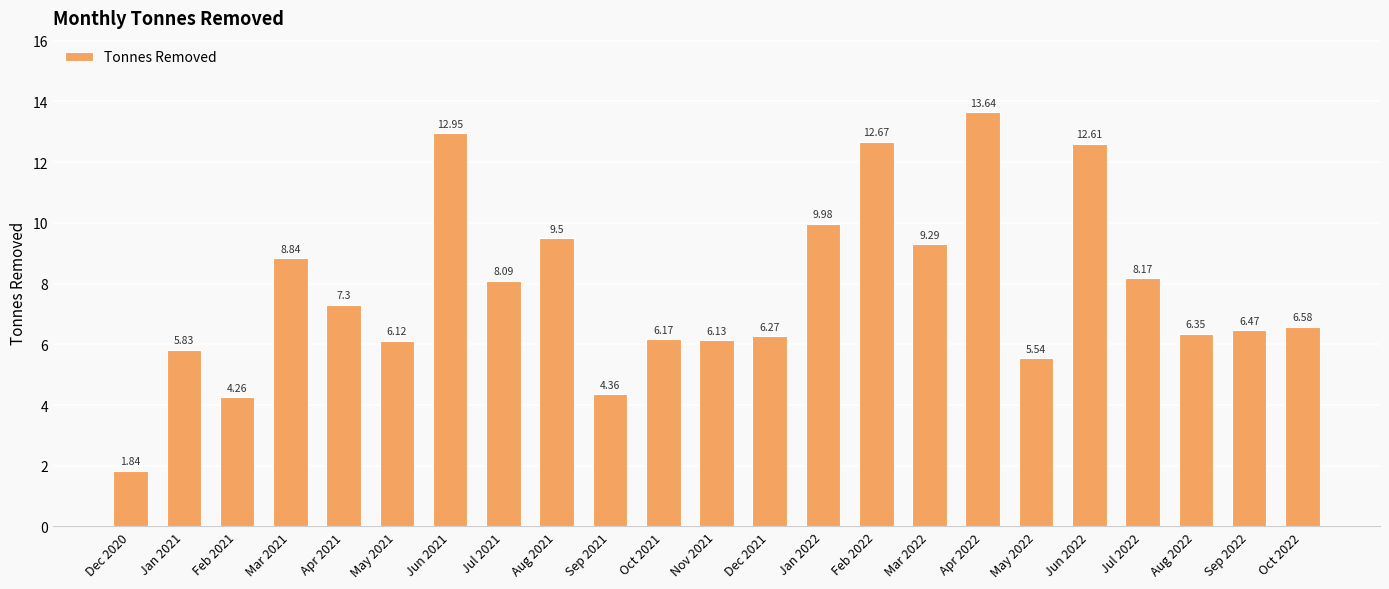

What is the change in value from Jun 2021 to Jan 2022?

-3.0